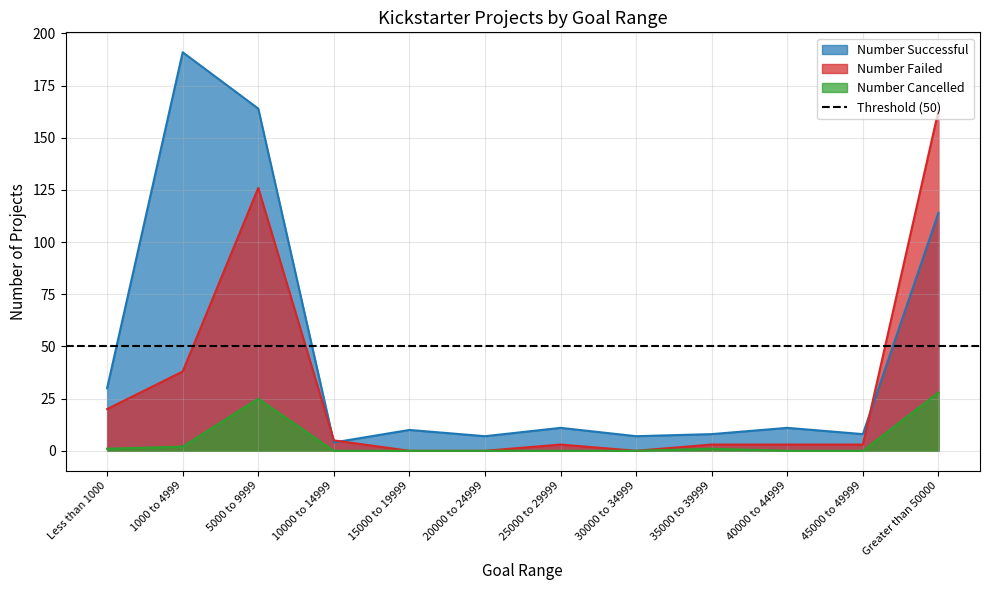

At how many categories does at least one series exceed 139?

3